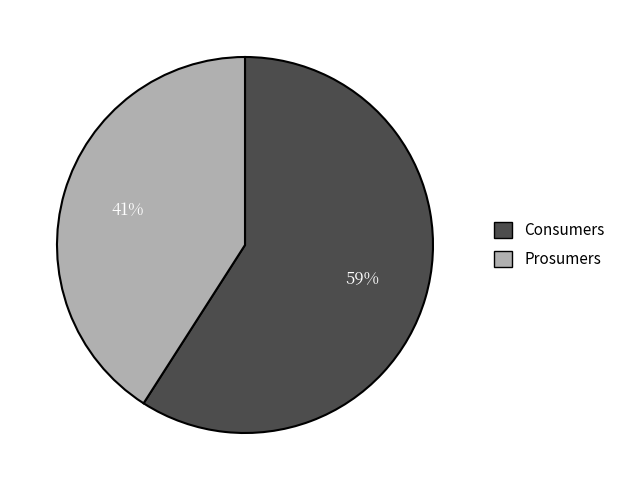

What is the majority slice?

Consumers